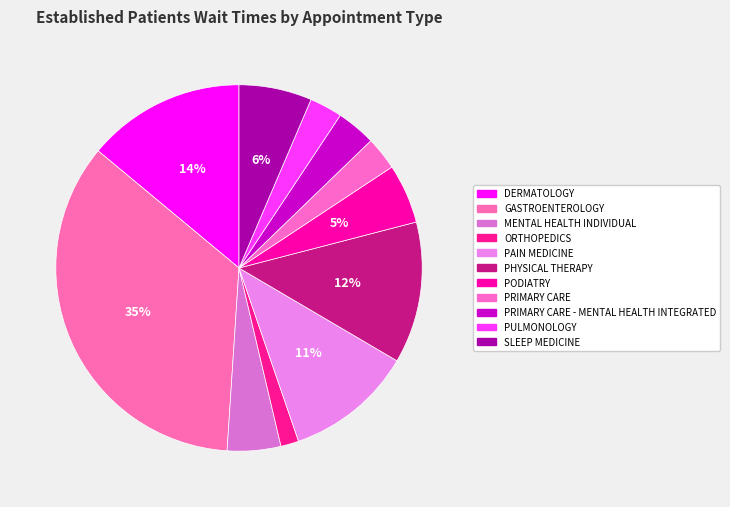

How many slices are in this pie chart?

11